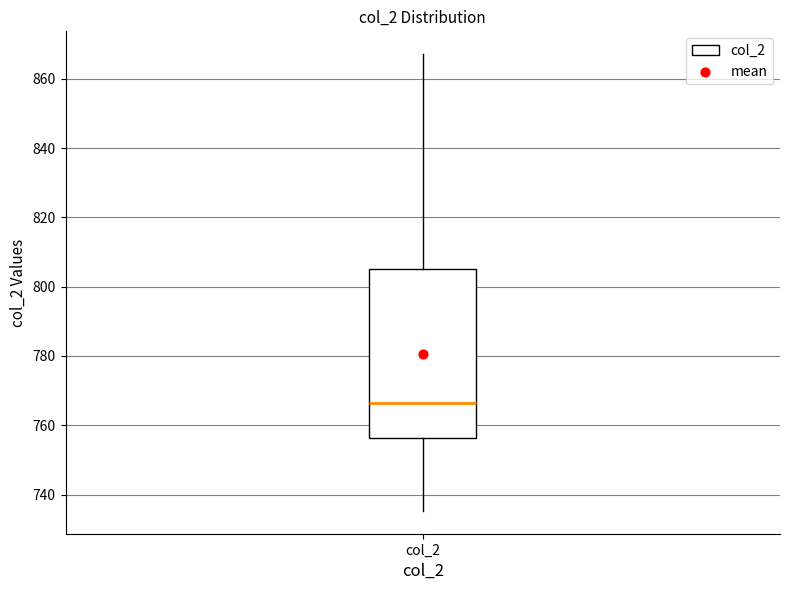

Transcribe this box plot: give where the median line is, the range the box spans, and where the two whiskers end, as read against the y-axis. The values are not printed on the chart, so give them approximately, as read against the axis.

median 766, box 756 to 806, whiskers 736 to 868